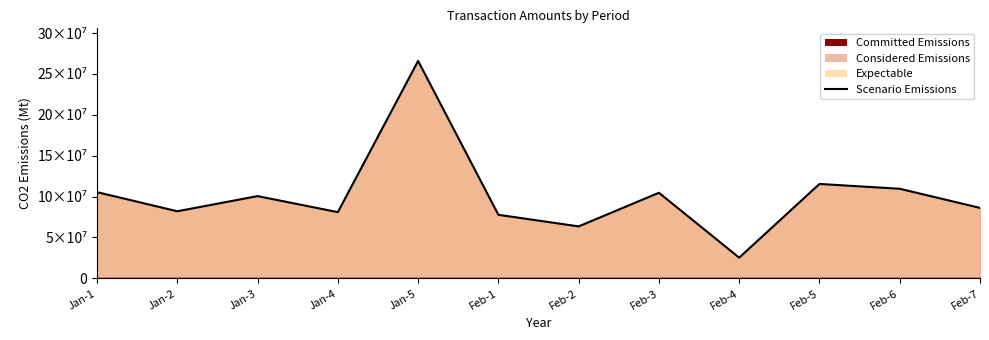

What is the label of the 11th point from the left?

Feb-6